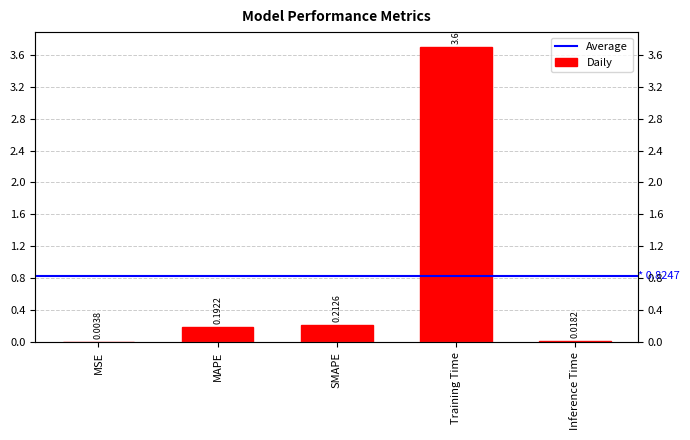

What position from the right is MSE?

5